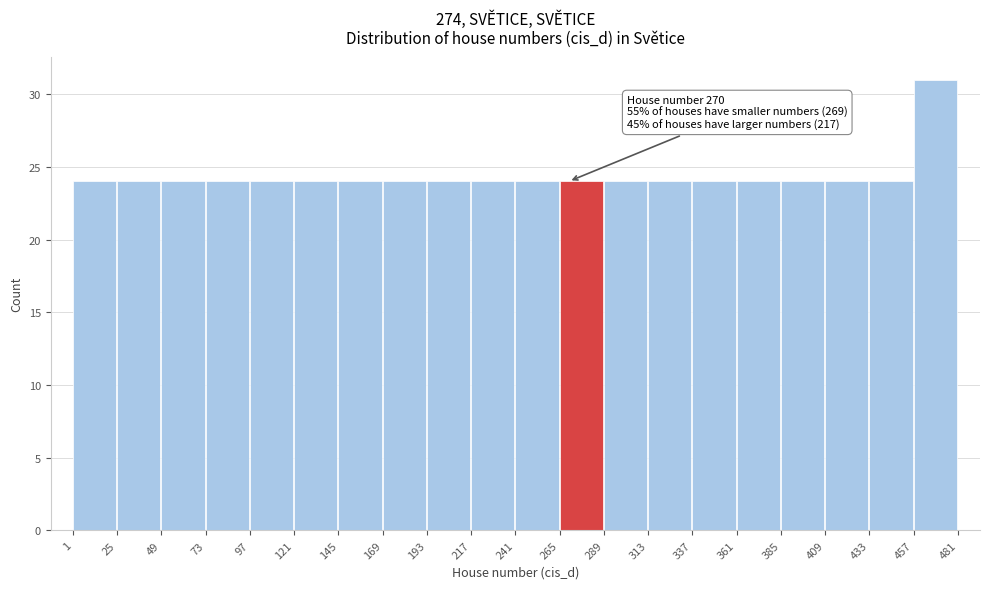

Over which range of the x-axis is the bar tallest?

457 to 481